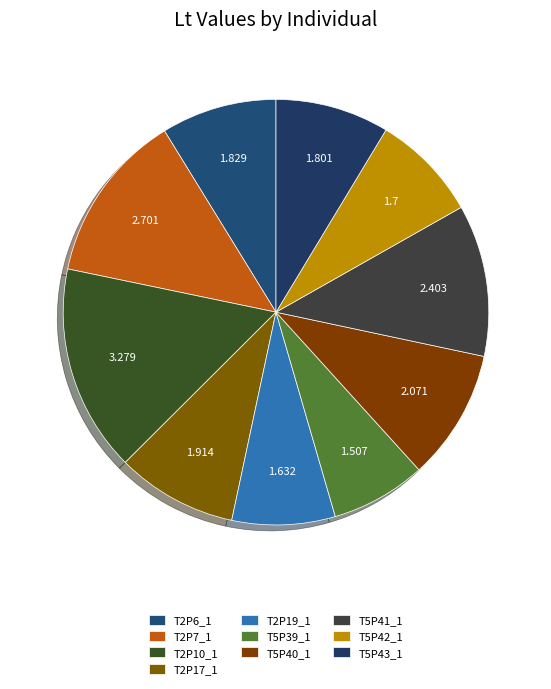

How many slices are in this pie chart?

10